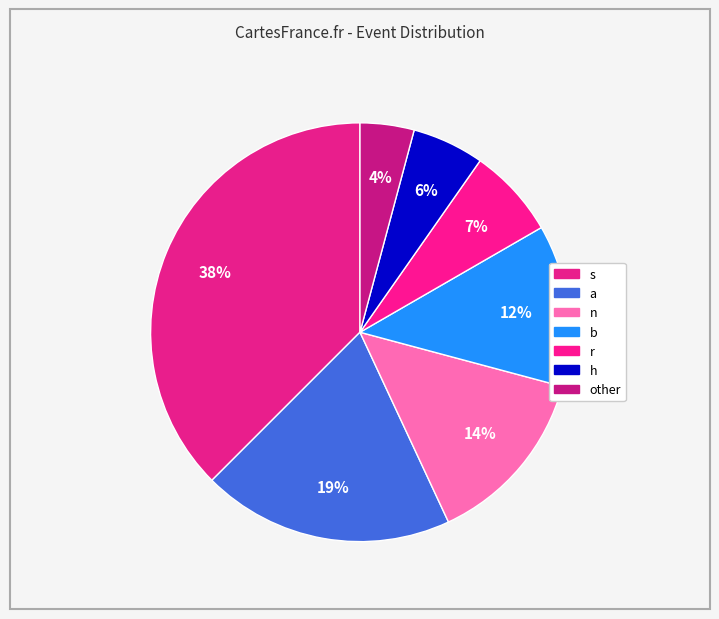

Which slice is the smallest?

other